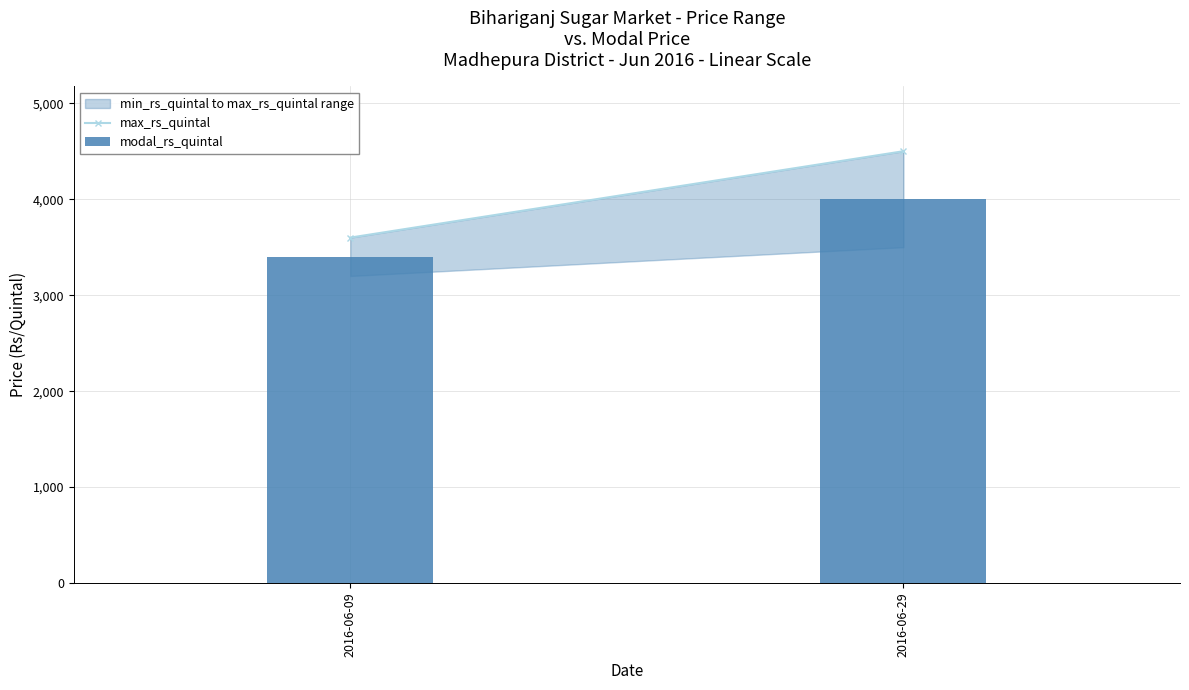

What is the change in value from 2016-06-09 to 2016-06-29?

+600